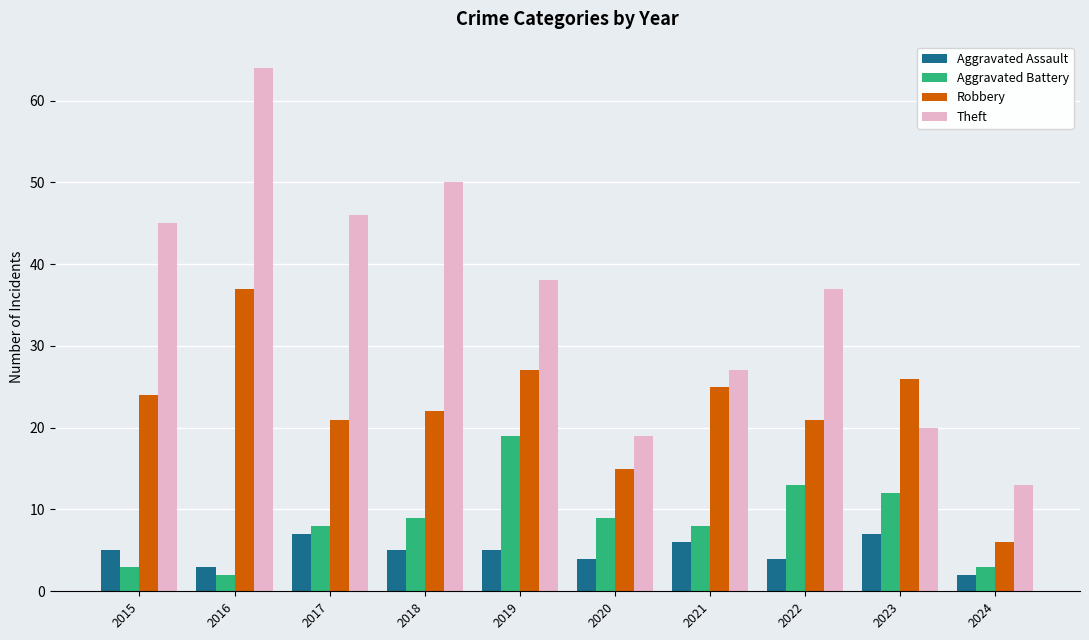

What is the sum of all Aggravated Battery values?

86